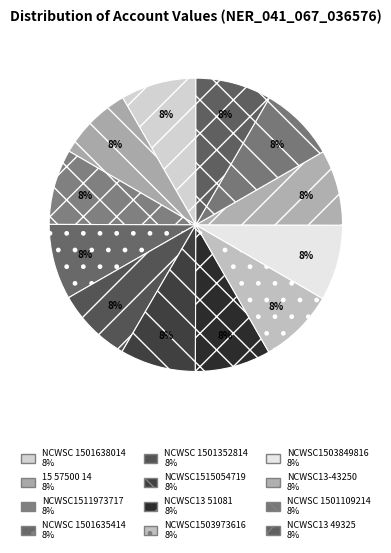

To the nearest percent, what percentage of the pie is NCWSC13 51081?

8%